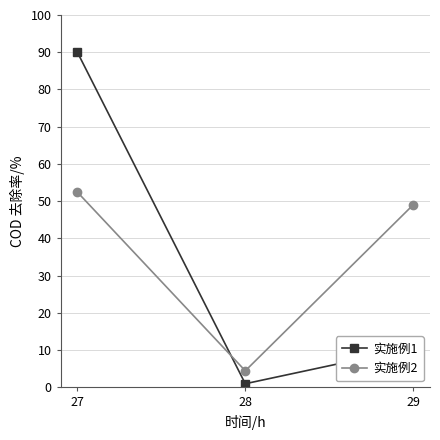

What is the difference between the highest and lowest values at 27?

37.6